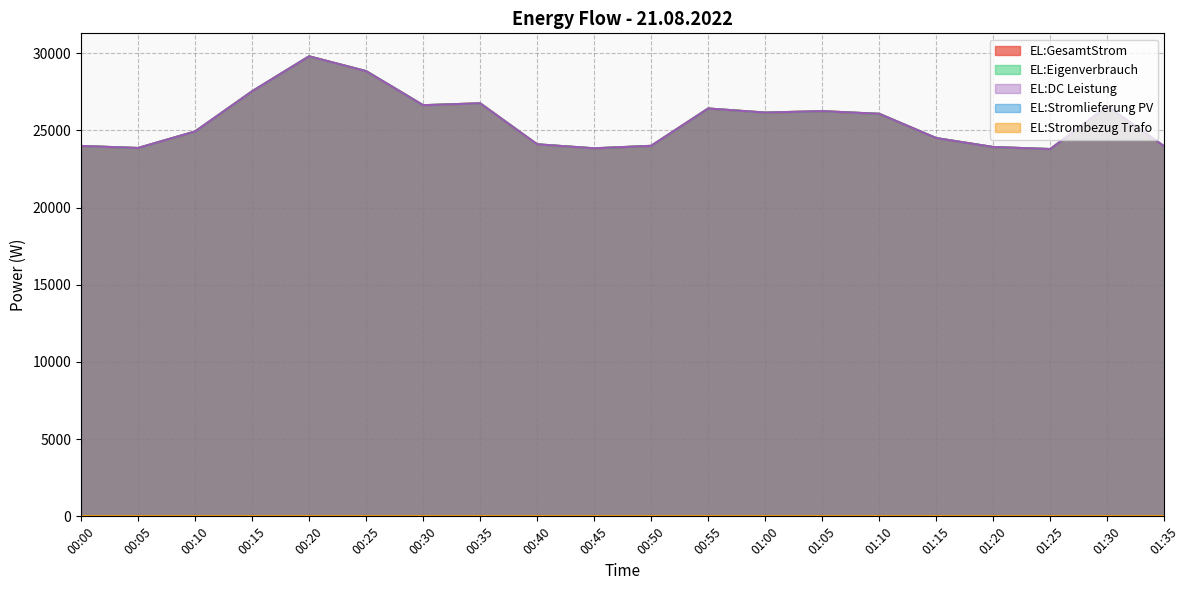

How many interior local valleys does the EL:DC Leistung series have?

5